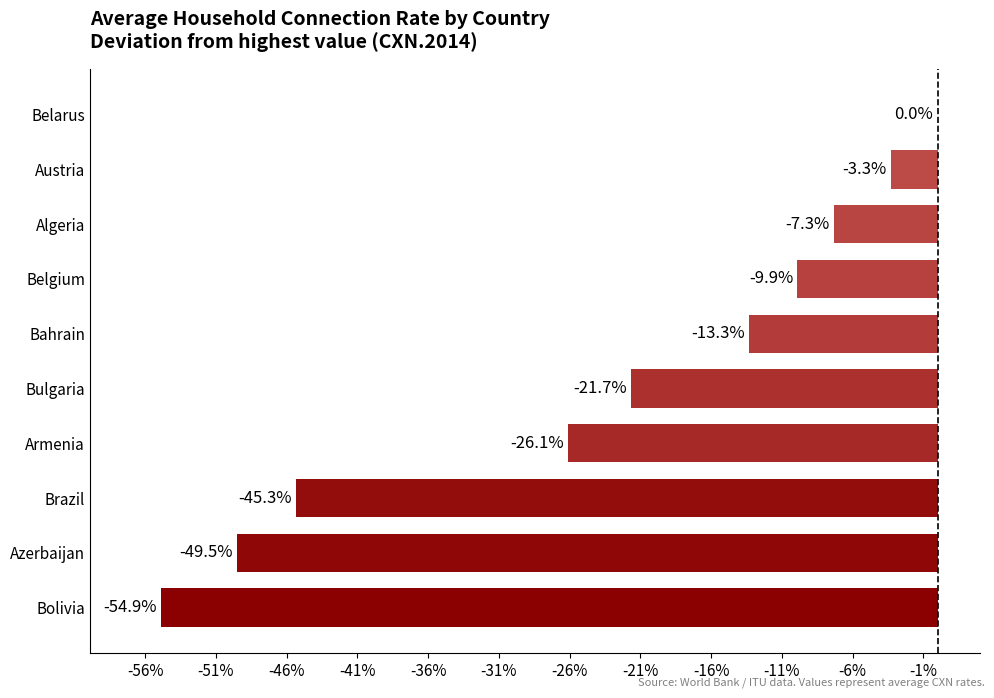

Which category has the highest value across all series?

Belarus